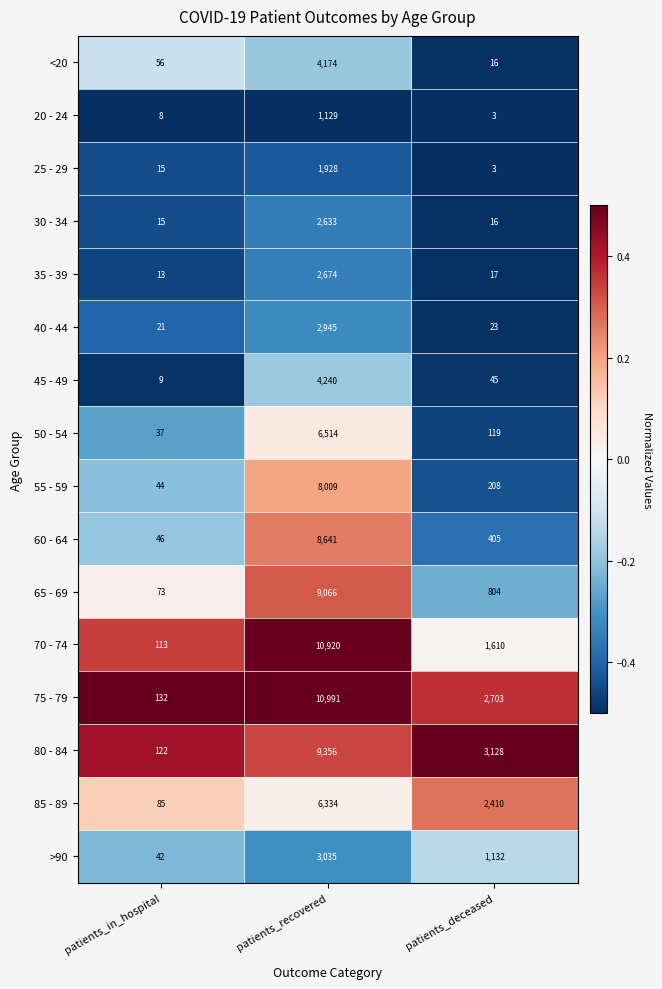

What is the average value of the 20 - 24 series?

380